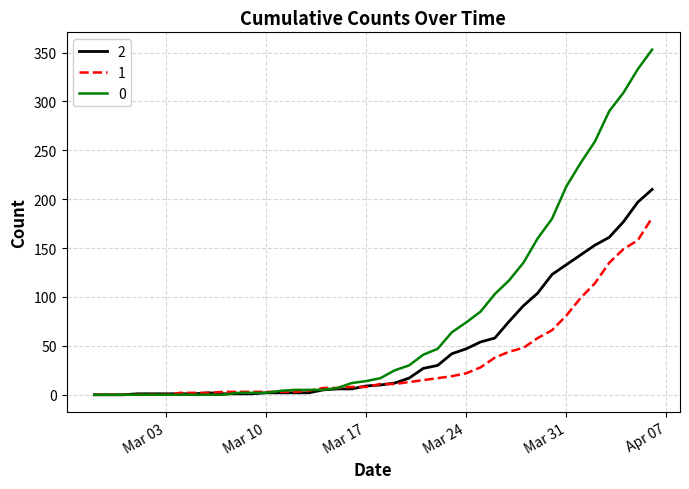

What is the greatest value displayed?

353